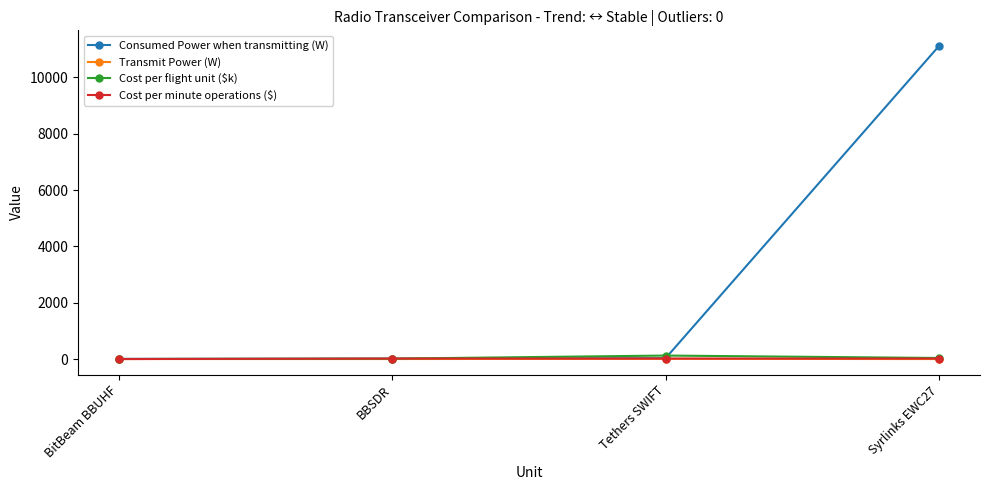

True or false: Cost per flight unit ($k) has more than 1 points higher than both neighbors.

False